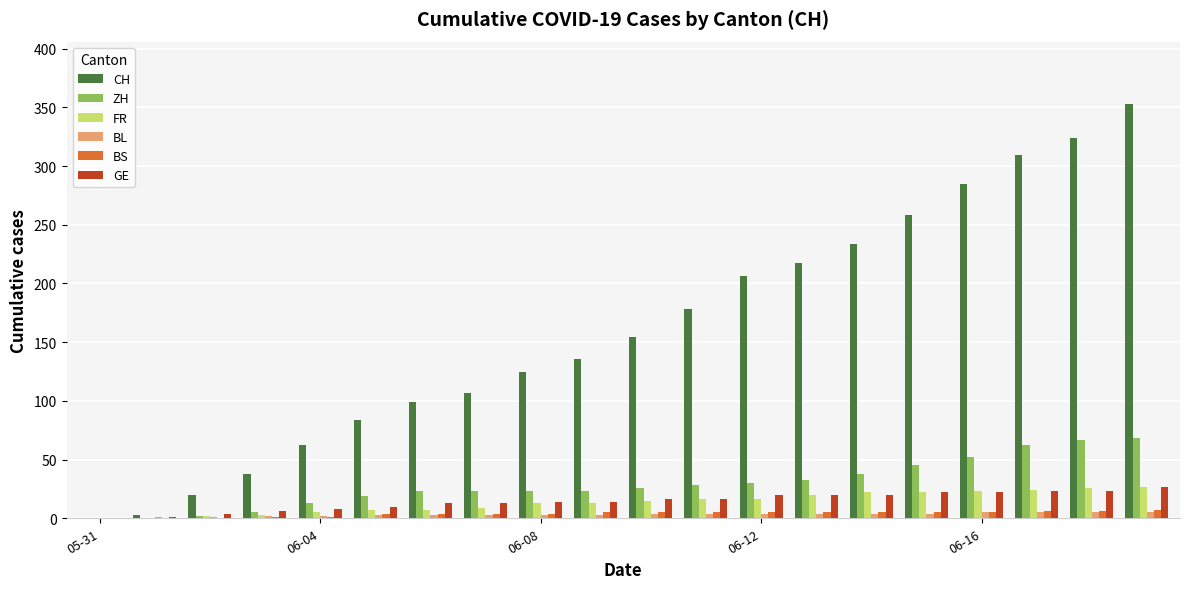

Which series has the largest total across all categories?

CH